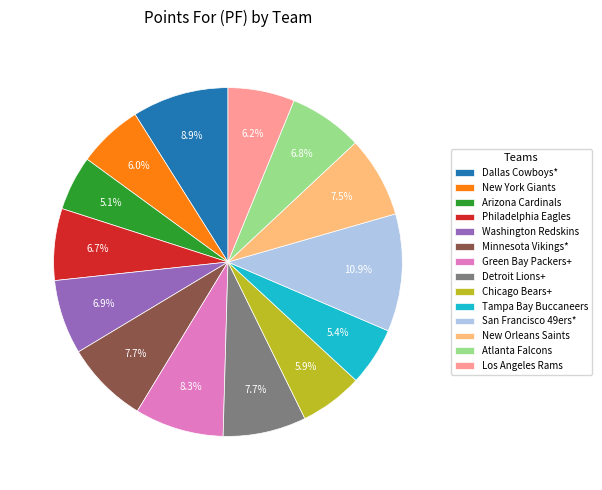

To the nearest percent, what is the difference between the San Francisco 49ers* and Dallas Cowboys* slice percentages?

2%